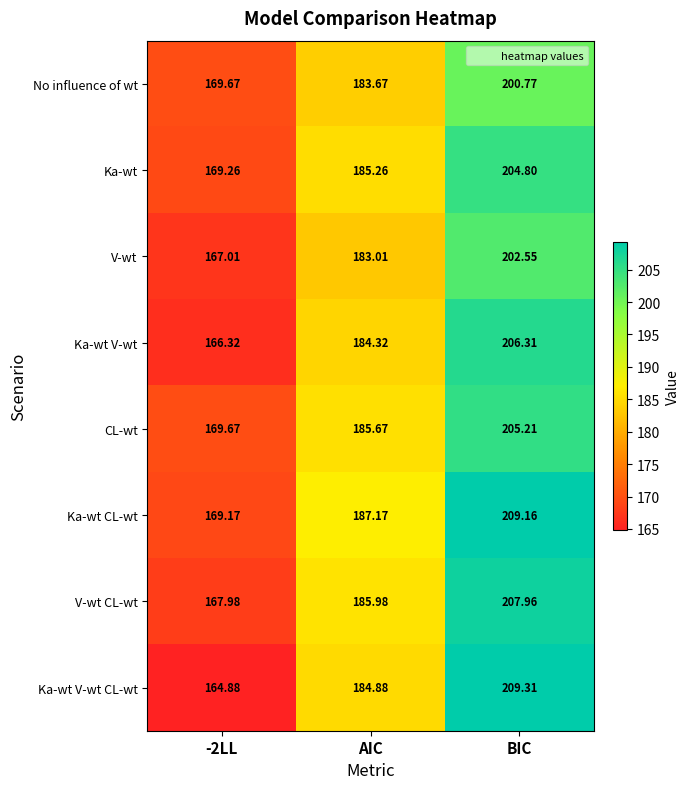

Which series changed the most between -2LL and AIC?

Ka-wt V-wt CL-wt